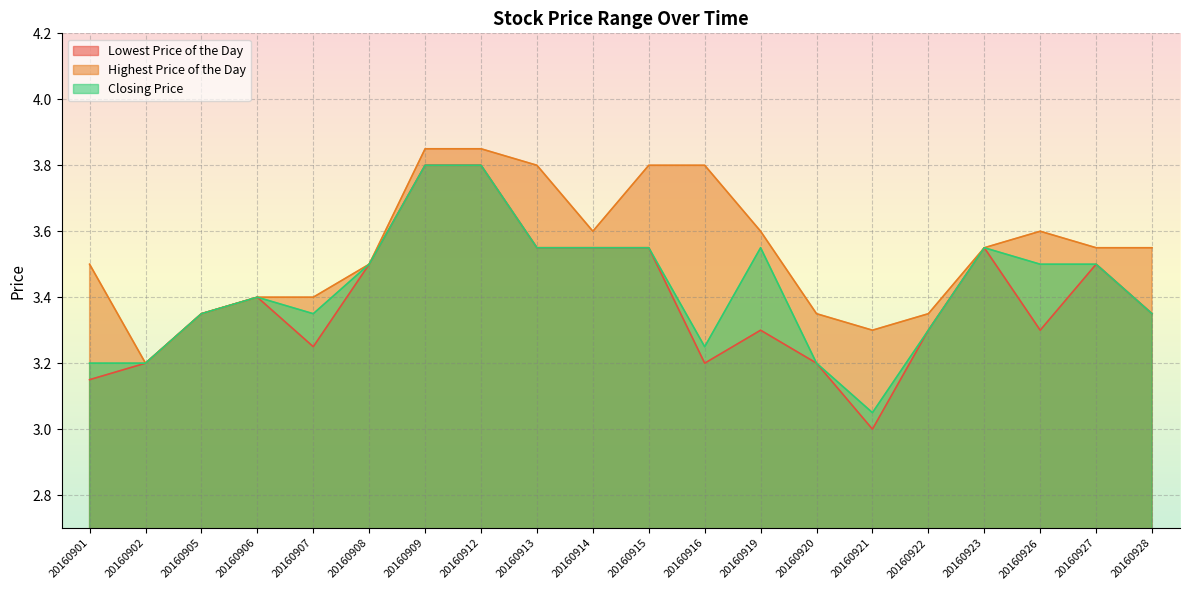

The Lowest Price of the Day series shows 5.6 at 20160928. True or false?

False